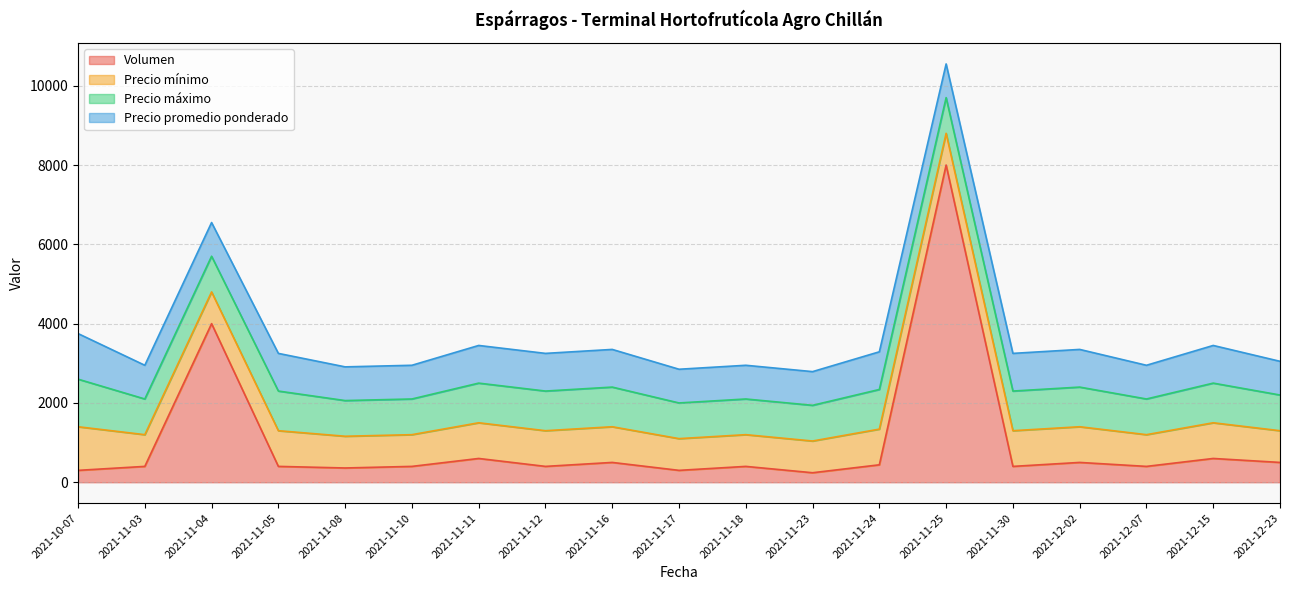

What is the difference between the highest and lowest values at 2021-12-02?

500